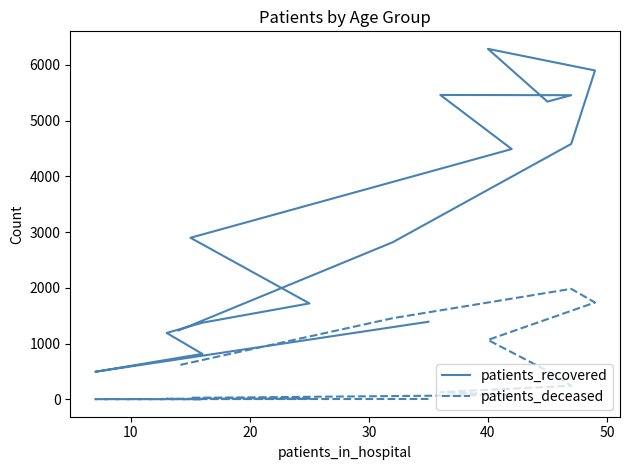

How many data points in patients_recovered are less than 2897?

8